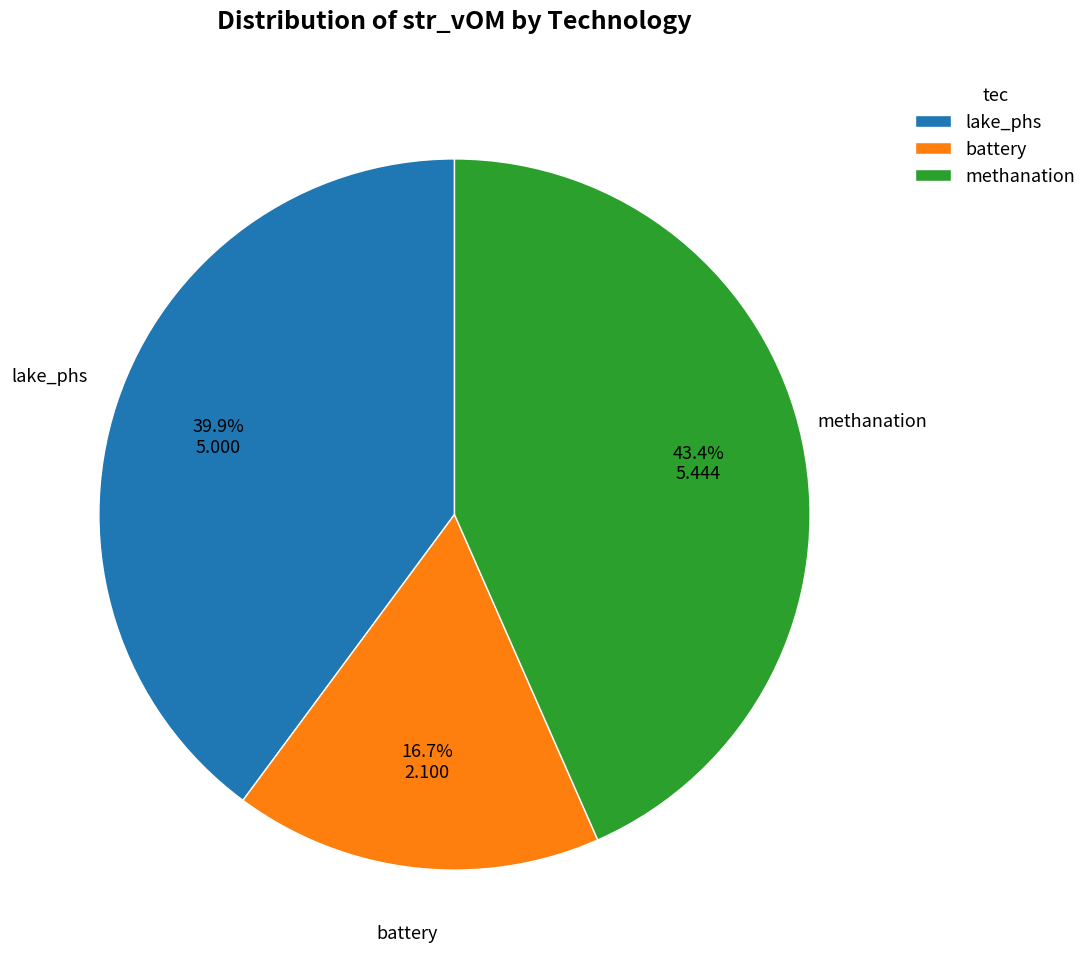

Which has a higher value, methanation or lake_phs?

methanation